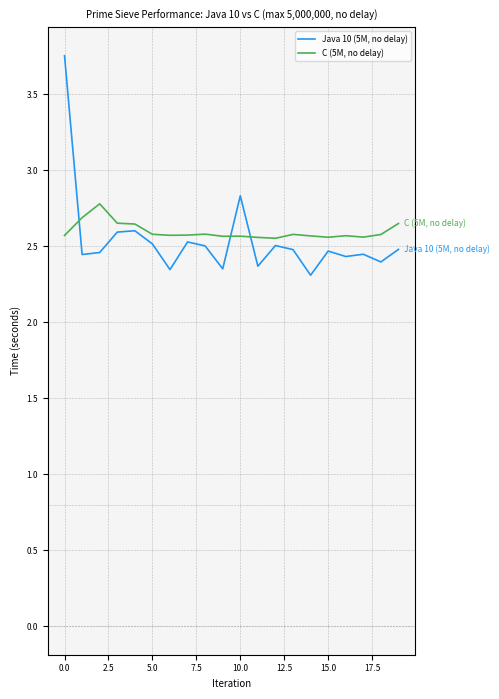

List the series in order of their peak value, highest first.

Java 10 (5M, no delay), C (5M, no delay)